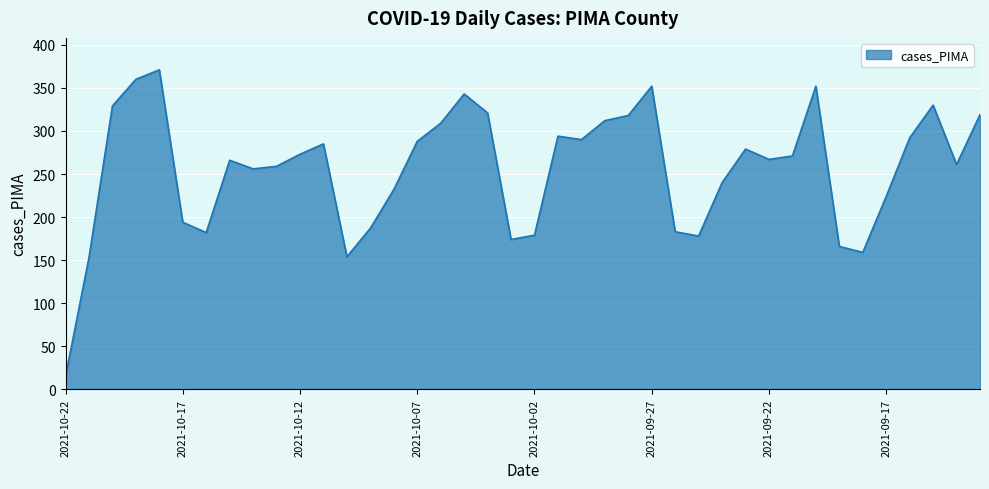

Does the chart have visible grid lines?

Yes